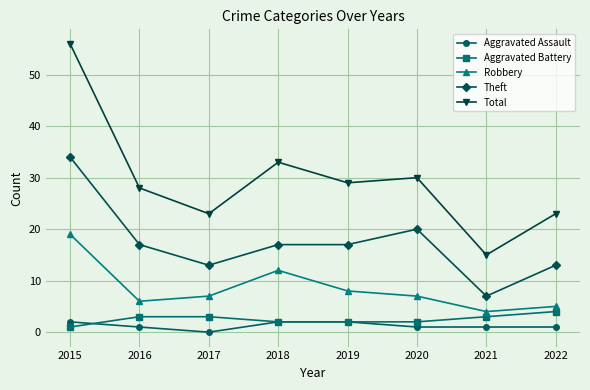

True or false: Theft has more than 0 points higher than both neighbors.

True